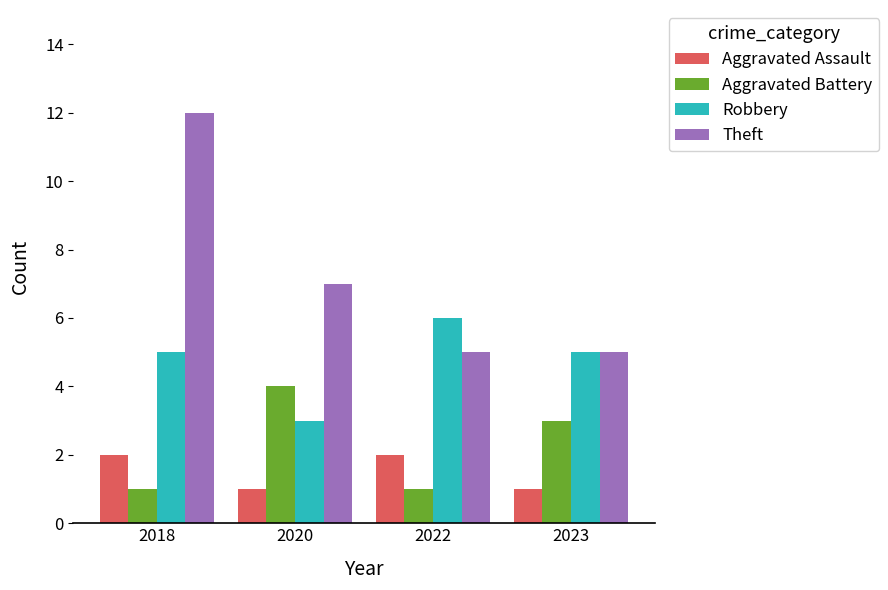

What are all the series names shown in the legend?

Aggravated Assault, Aggravated Battery, Robbery, Theft